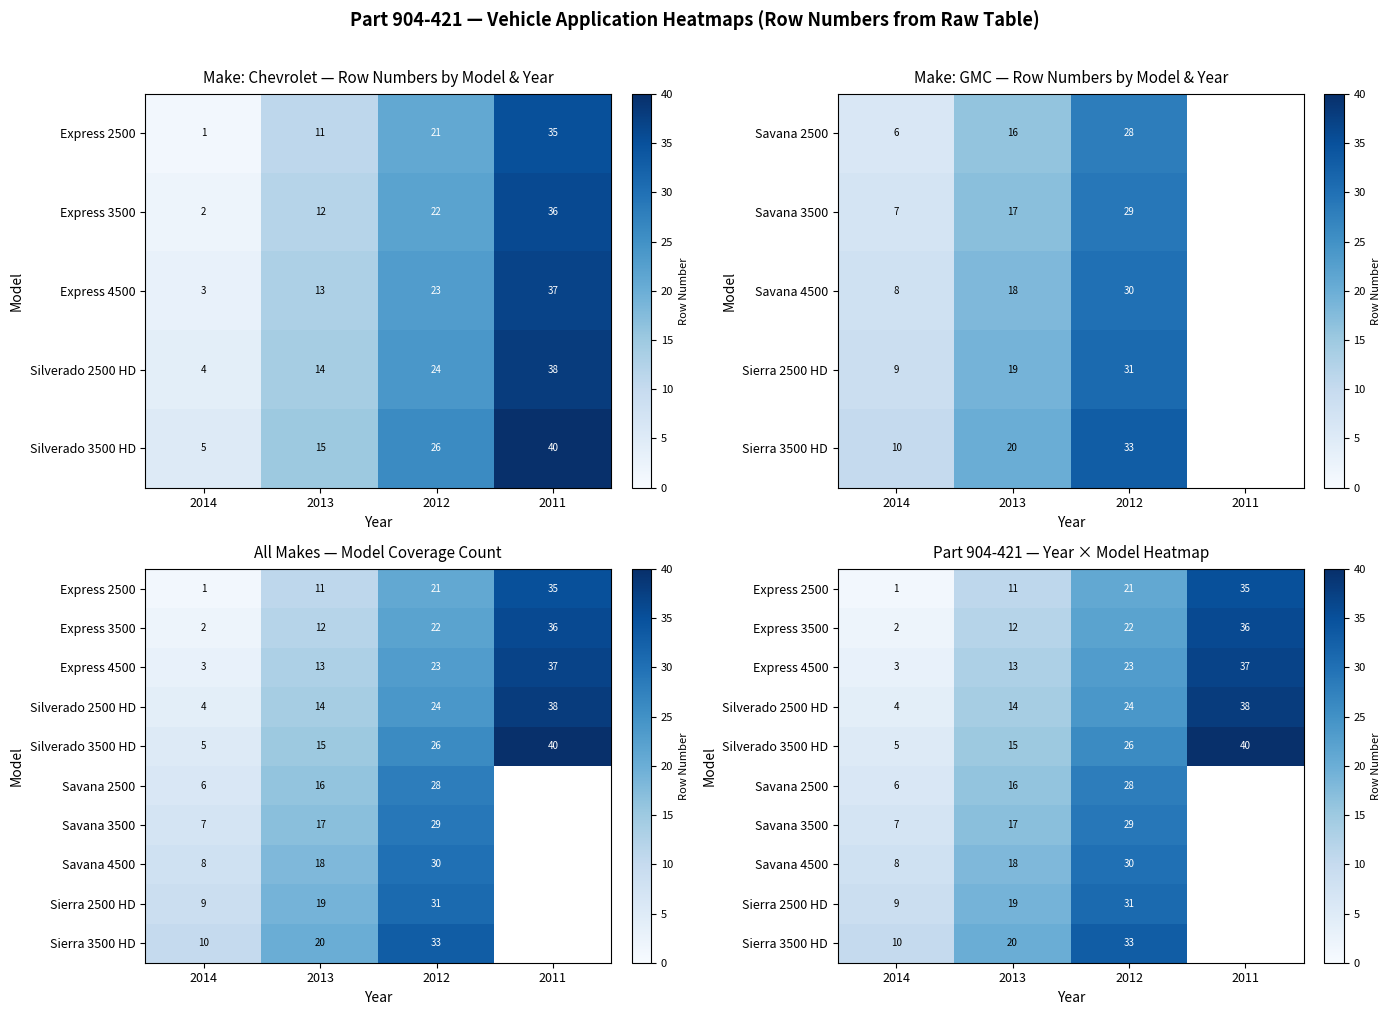

Read the Express 4500 value at 2014.

3.0